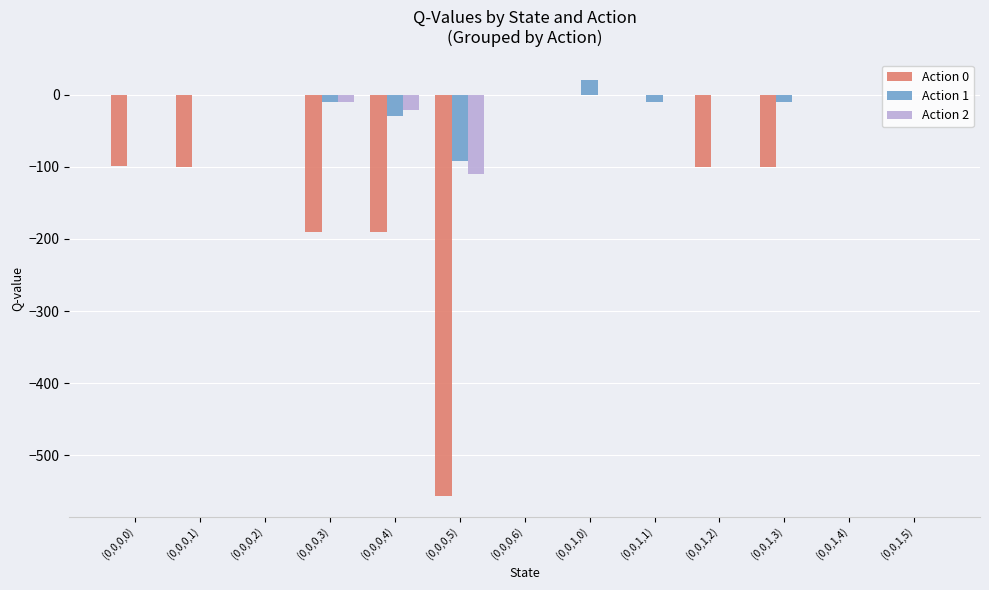

Which label corresponds to the largest value in the chart?

(0,0,1,0)